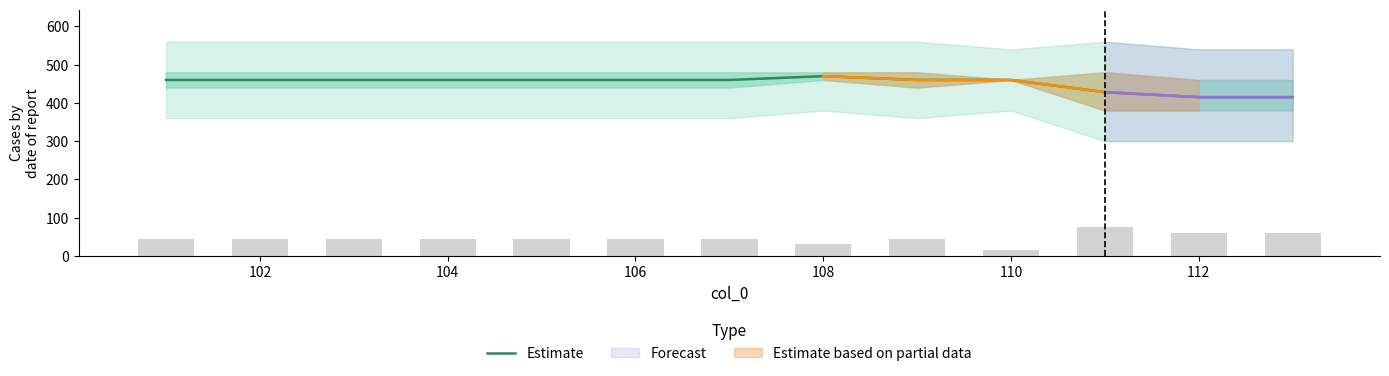

Does the chart contain stacked bars?

No